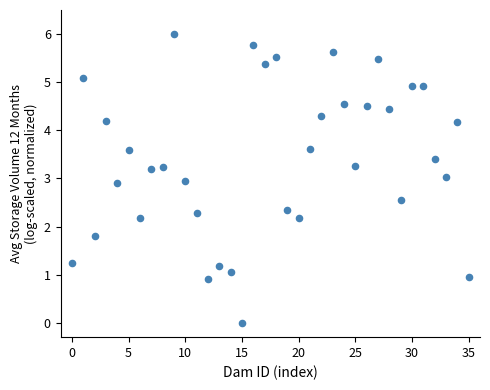

What is the range of Y values (max minus min)?

6.0